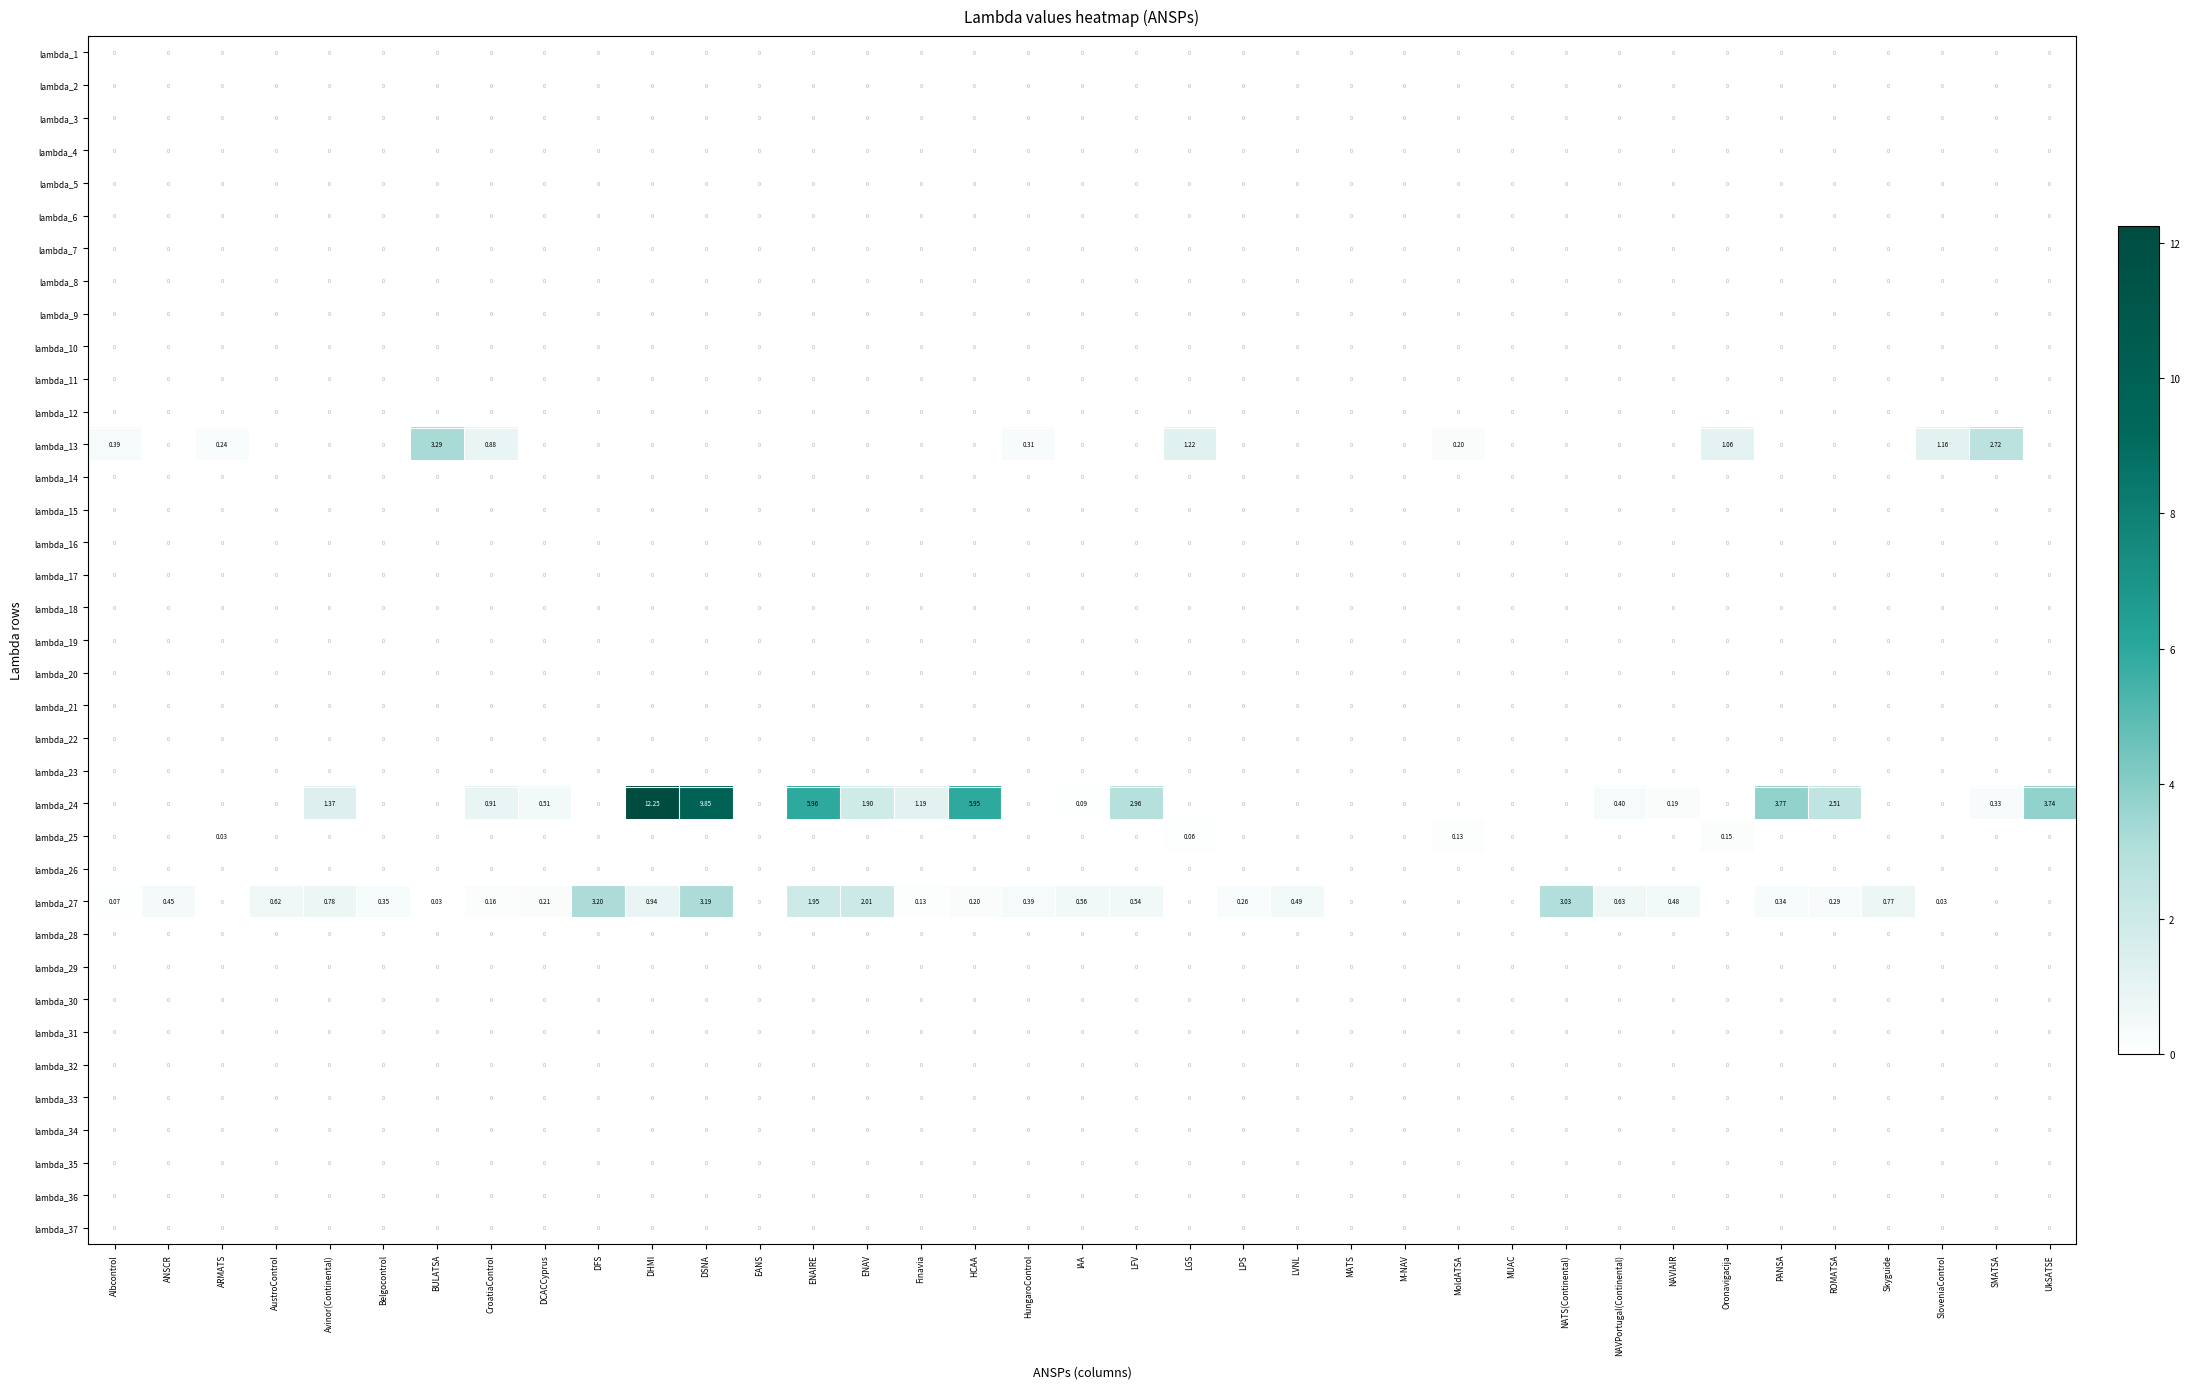

Which label corresponds to the largest value in the chart?

DHMI